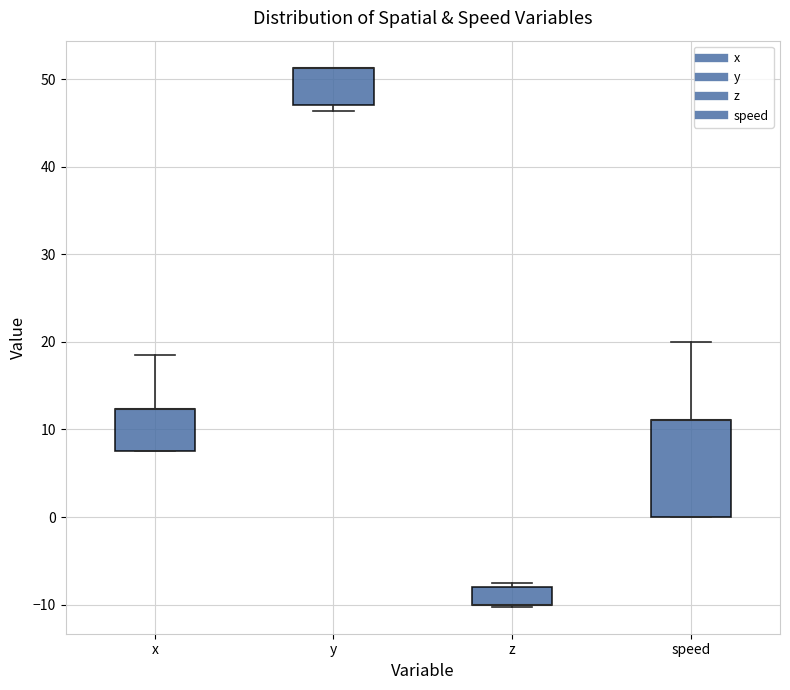

Reading left to right, transcribe this box plot: for each box, give where its median line is, the range the box spans, and where its two whiskers end, as read against the y-axis. The values are not printed on the chart, so give them approximately, as read against the axis.

x: median 12 (drawn on the box's upper edge), box 8 to 12, whiskers 8 to 19
y: median 51 (drawn on the box's upper edge), box 47 to 51, whiskers 46 to 51
z: median -10 (drawn on the box's lower edge), box -10 to -8, whiskers -10 to -7
speed: median 11 (drawn on the box's upper edge), box 0 to 11, whiskers 0 to 20